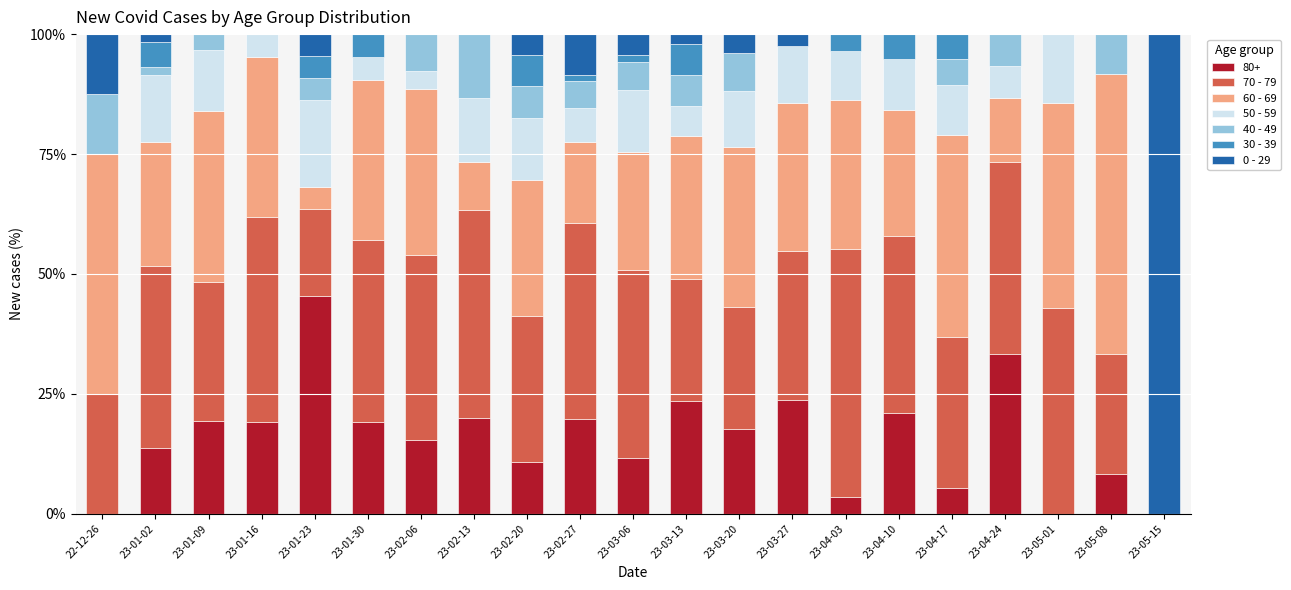

What is the highest value of the 80+ series?

45.5